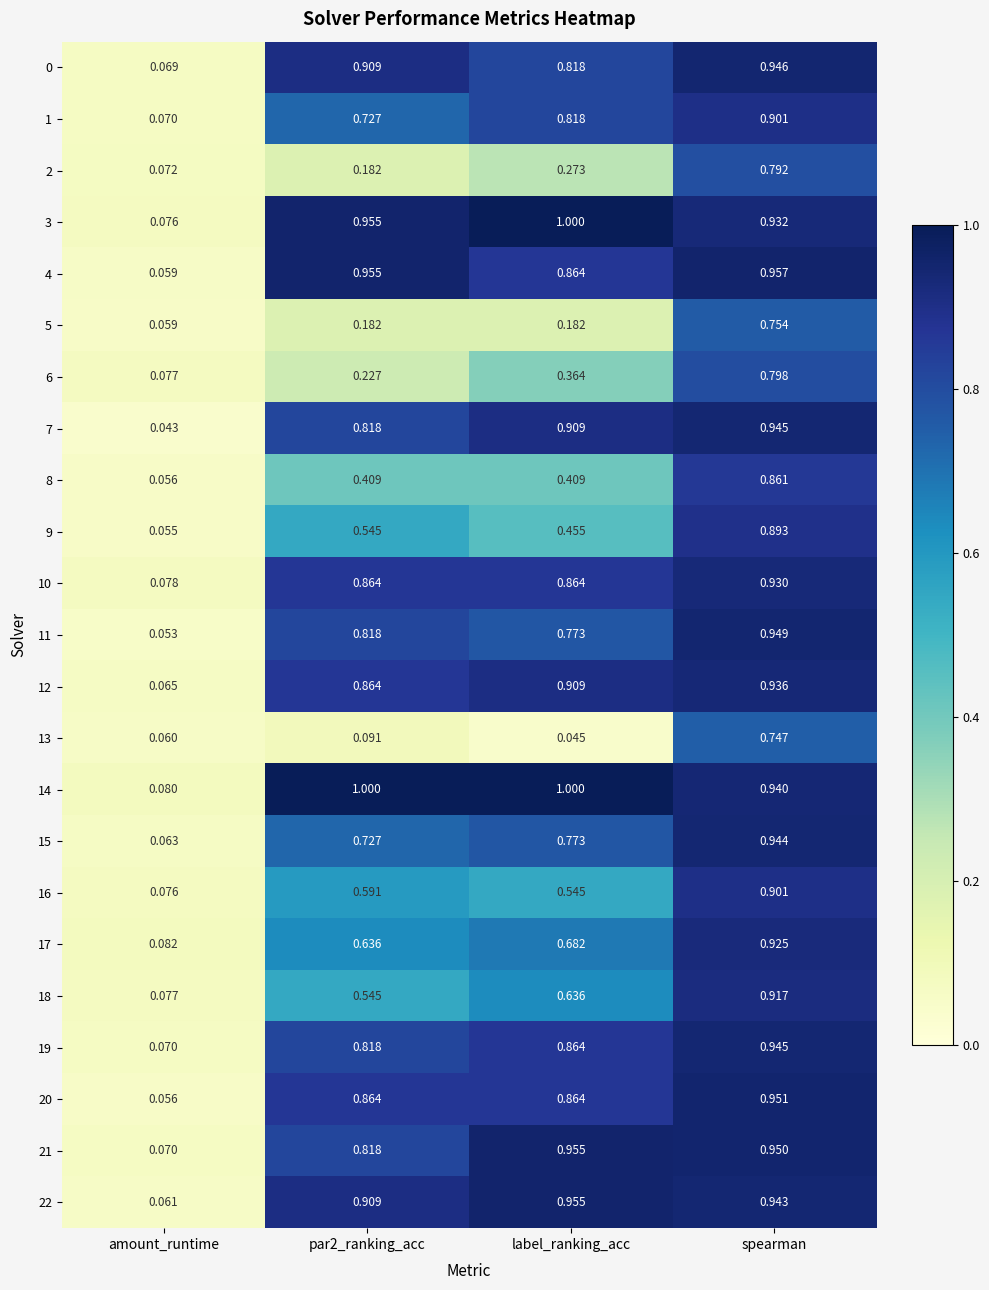

Is the value of 17 at par2_ranking_acc greater than the value of 9 at amount_runtime?

Yes